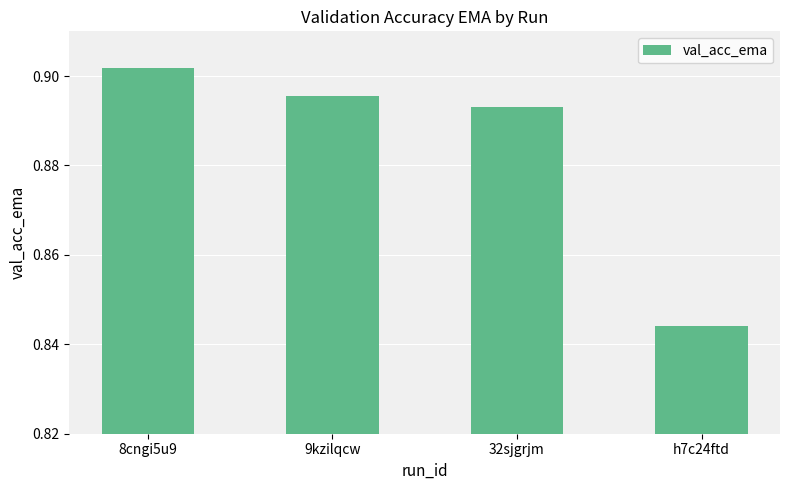

Between h7c24ftd and 8cngi5u9, which is larger?

8cngi5u9